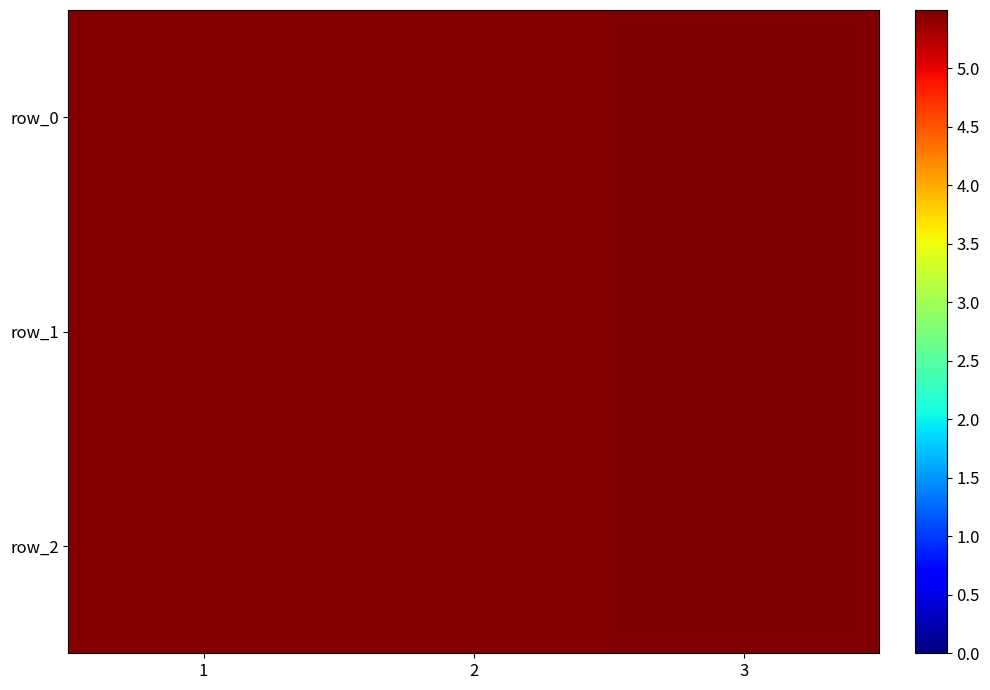

True or false: row_1 has a value of 9.6 at 2.

False